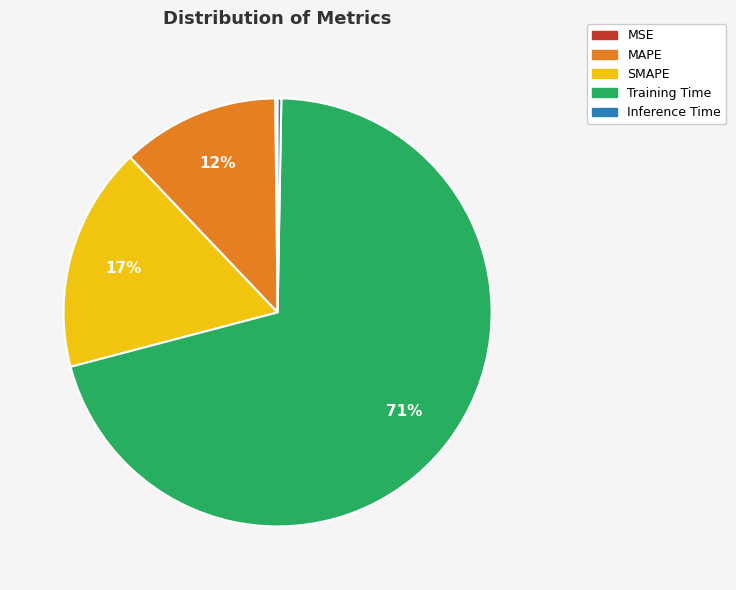

Which category accounts for the majority?

Training Time